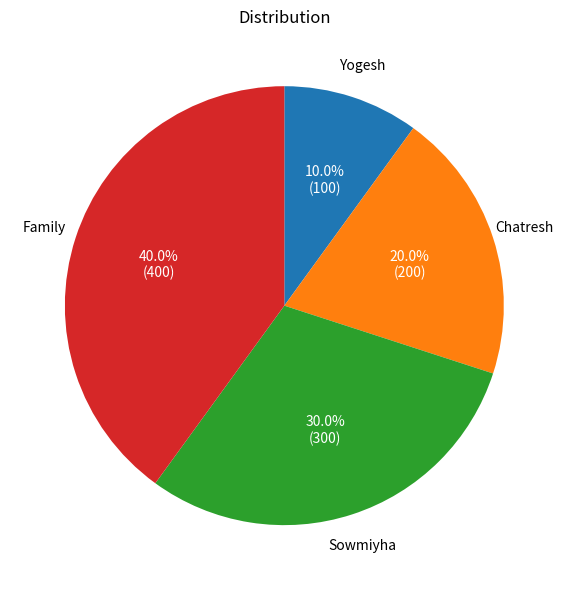

Is the sum of Yogesh and Sowmiyha greater than half?

No